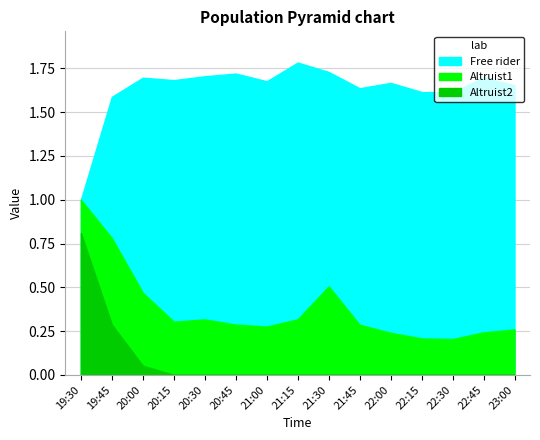

Which series has the largest total across all categories?

Free rider